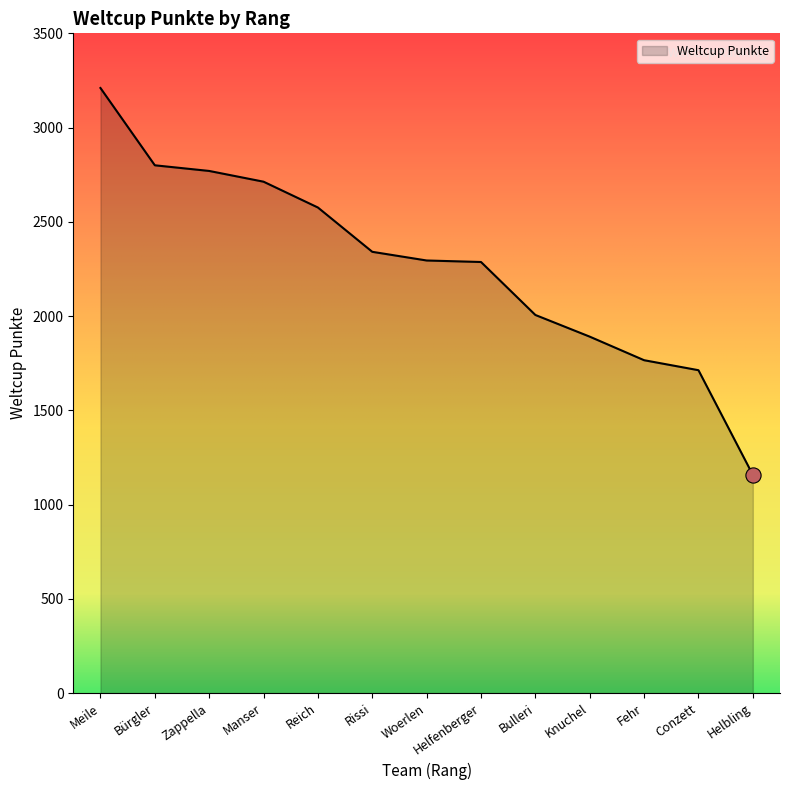

Approximately how many times larger is the value at Manser compared to Meile?

0.8